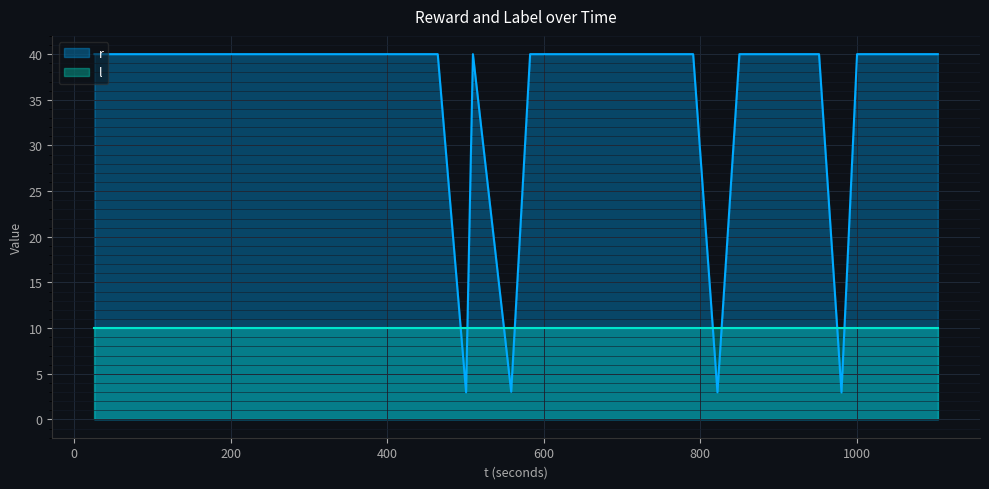

Which series has the largest total across all categories?

r